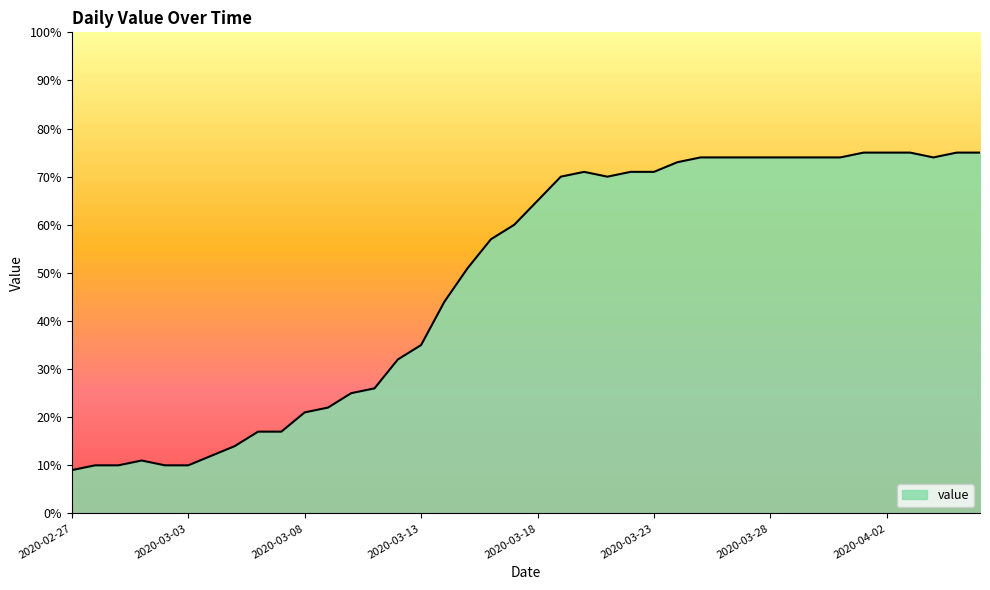

What is the maximum value shown in the chart?

75.0